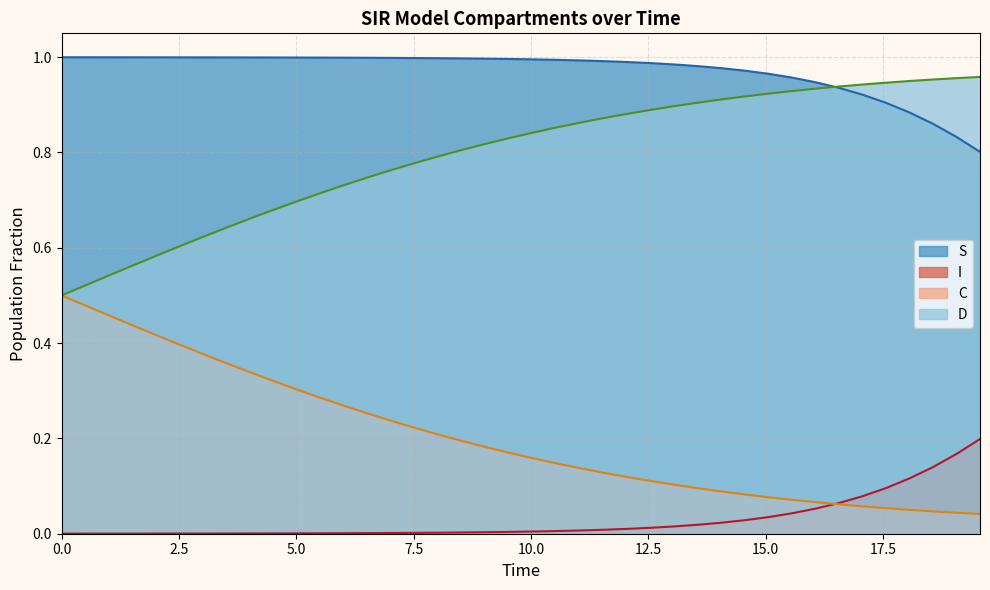

True or false: C and S intersect in this chart.

False